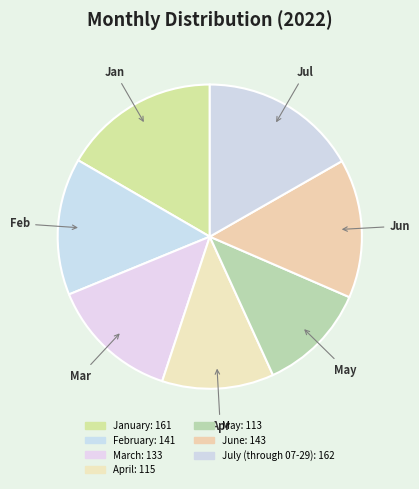

How many slices are in this pie chart?

7